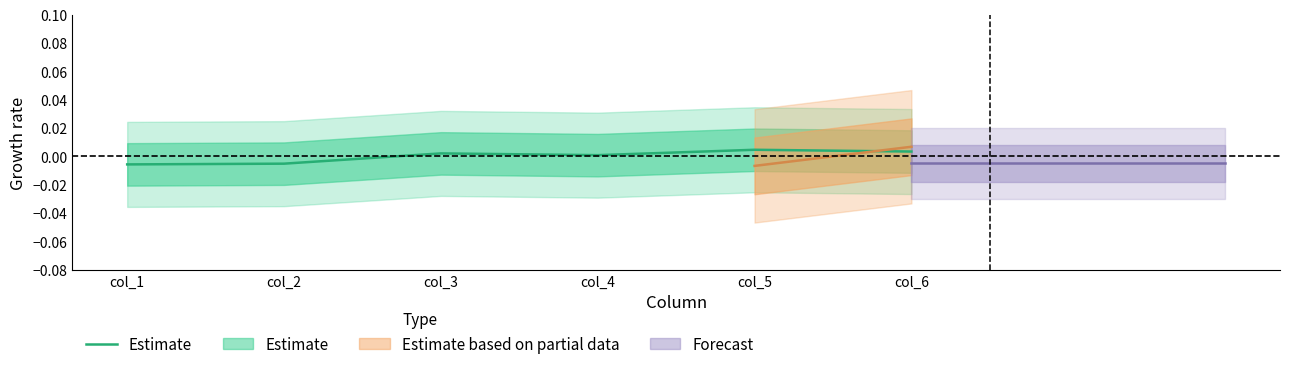

Rank the categories by value from highest to lowest.

col_5, col_6, col_3, col_4, col_2, col_1